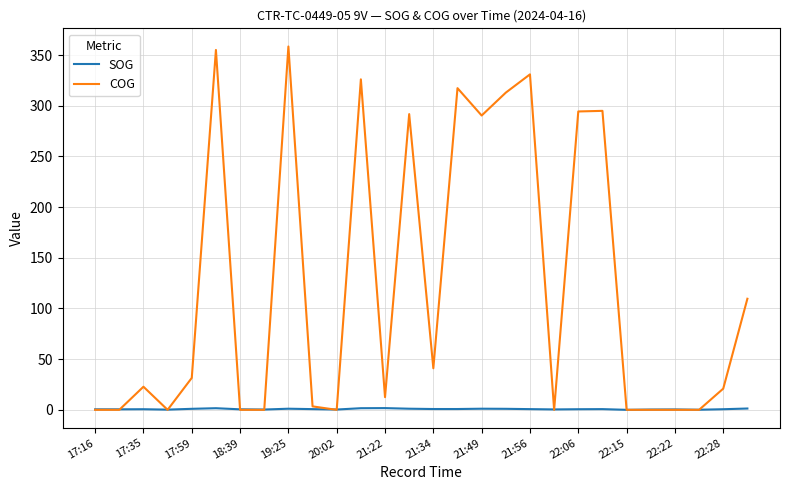

What is the maximum value for COG?

358.5